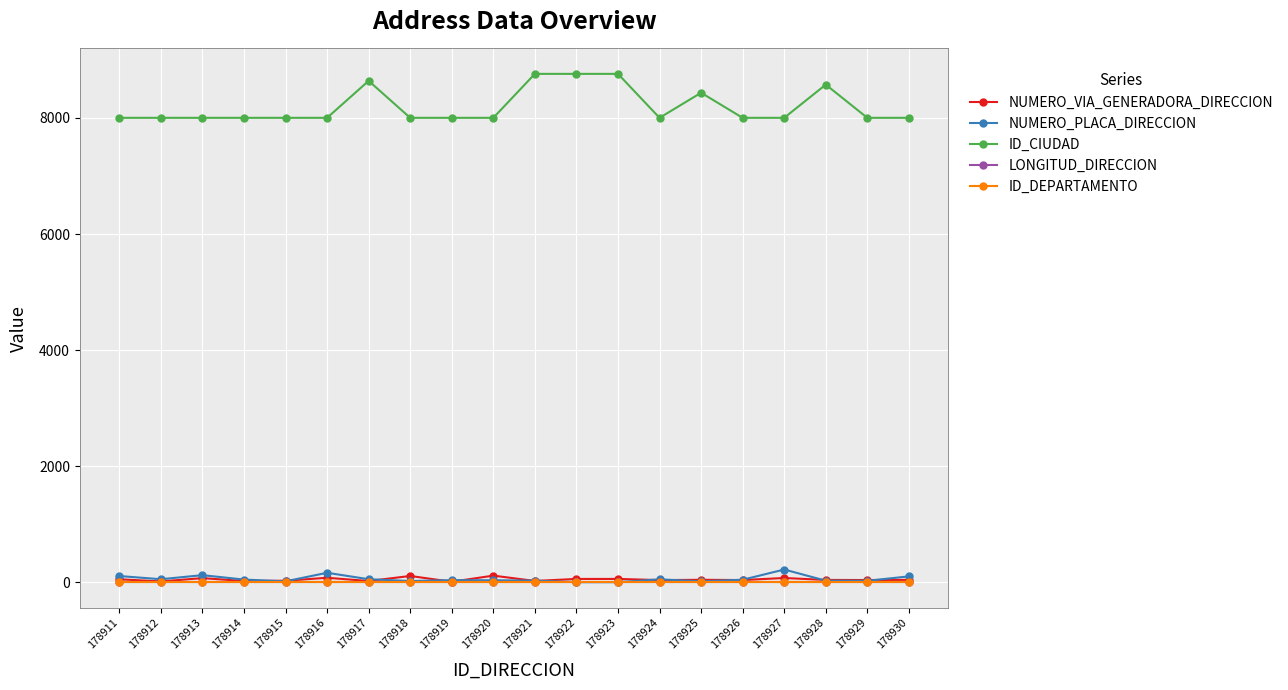

Which series has the widest spread of values?

ID_CIUDAD